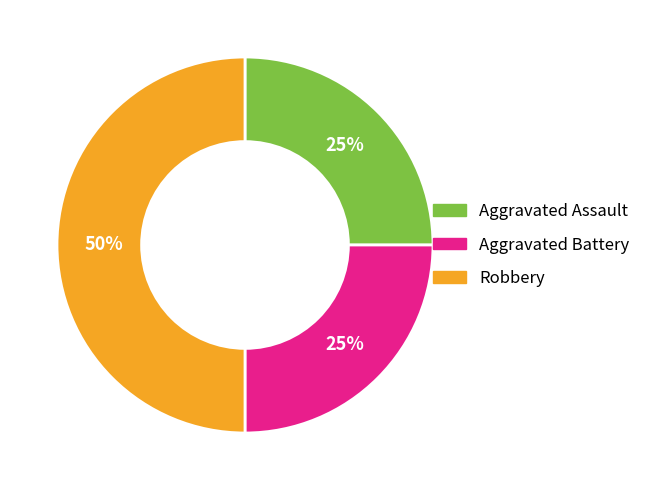

Between Robbery and Aggravated Assault, which is larger?

Robbery